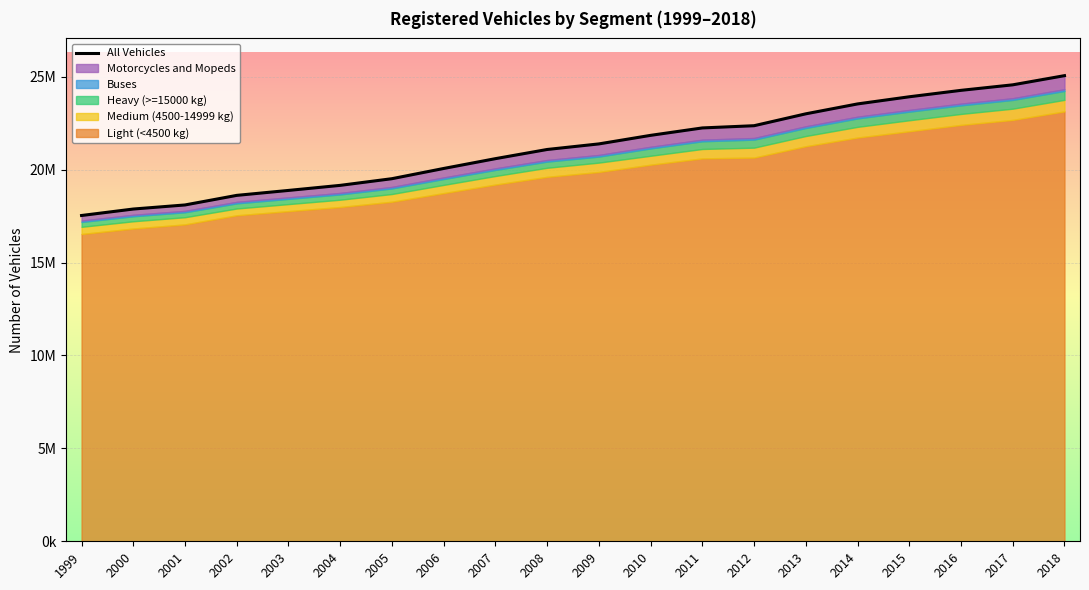

At which label does the data first exceed 21387132?

2010